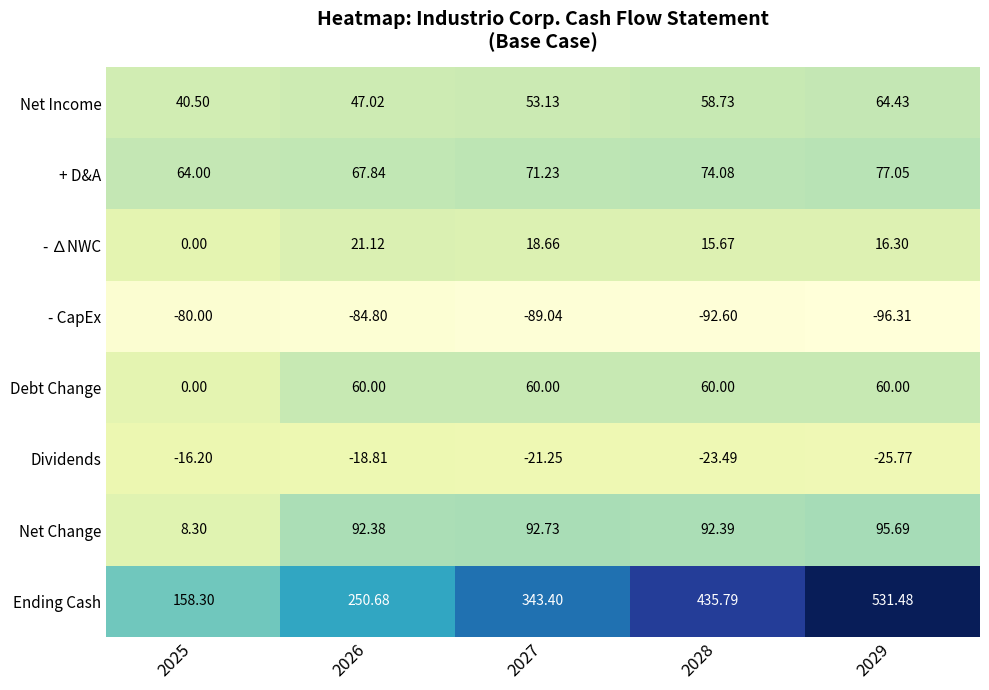

Which series changed the most between 2026 and 2029?

Ending Cash